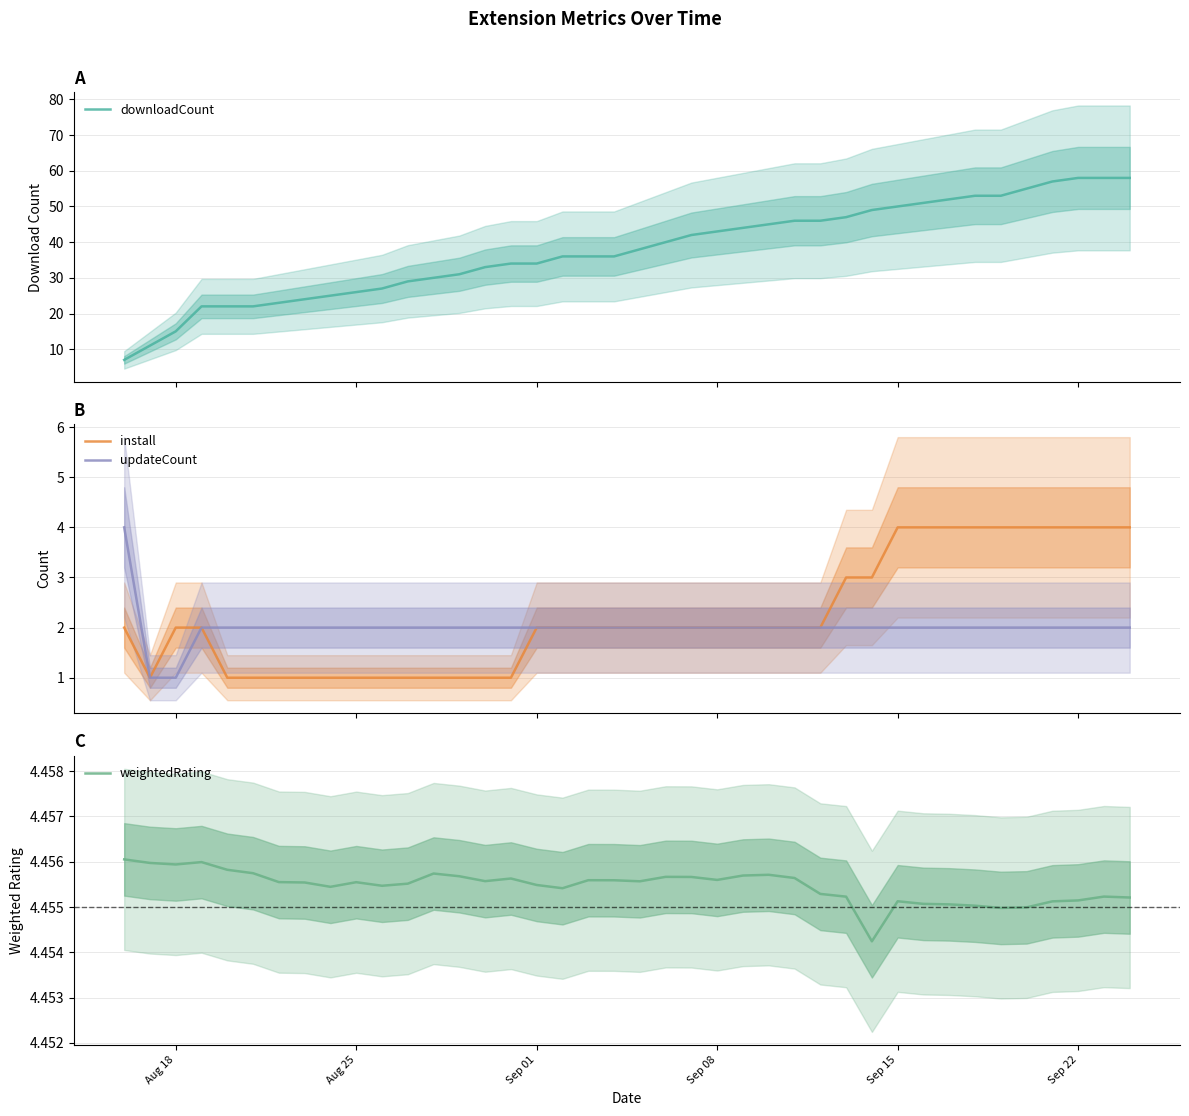

What is the minimum value for downloadCount?

7